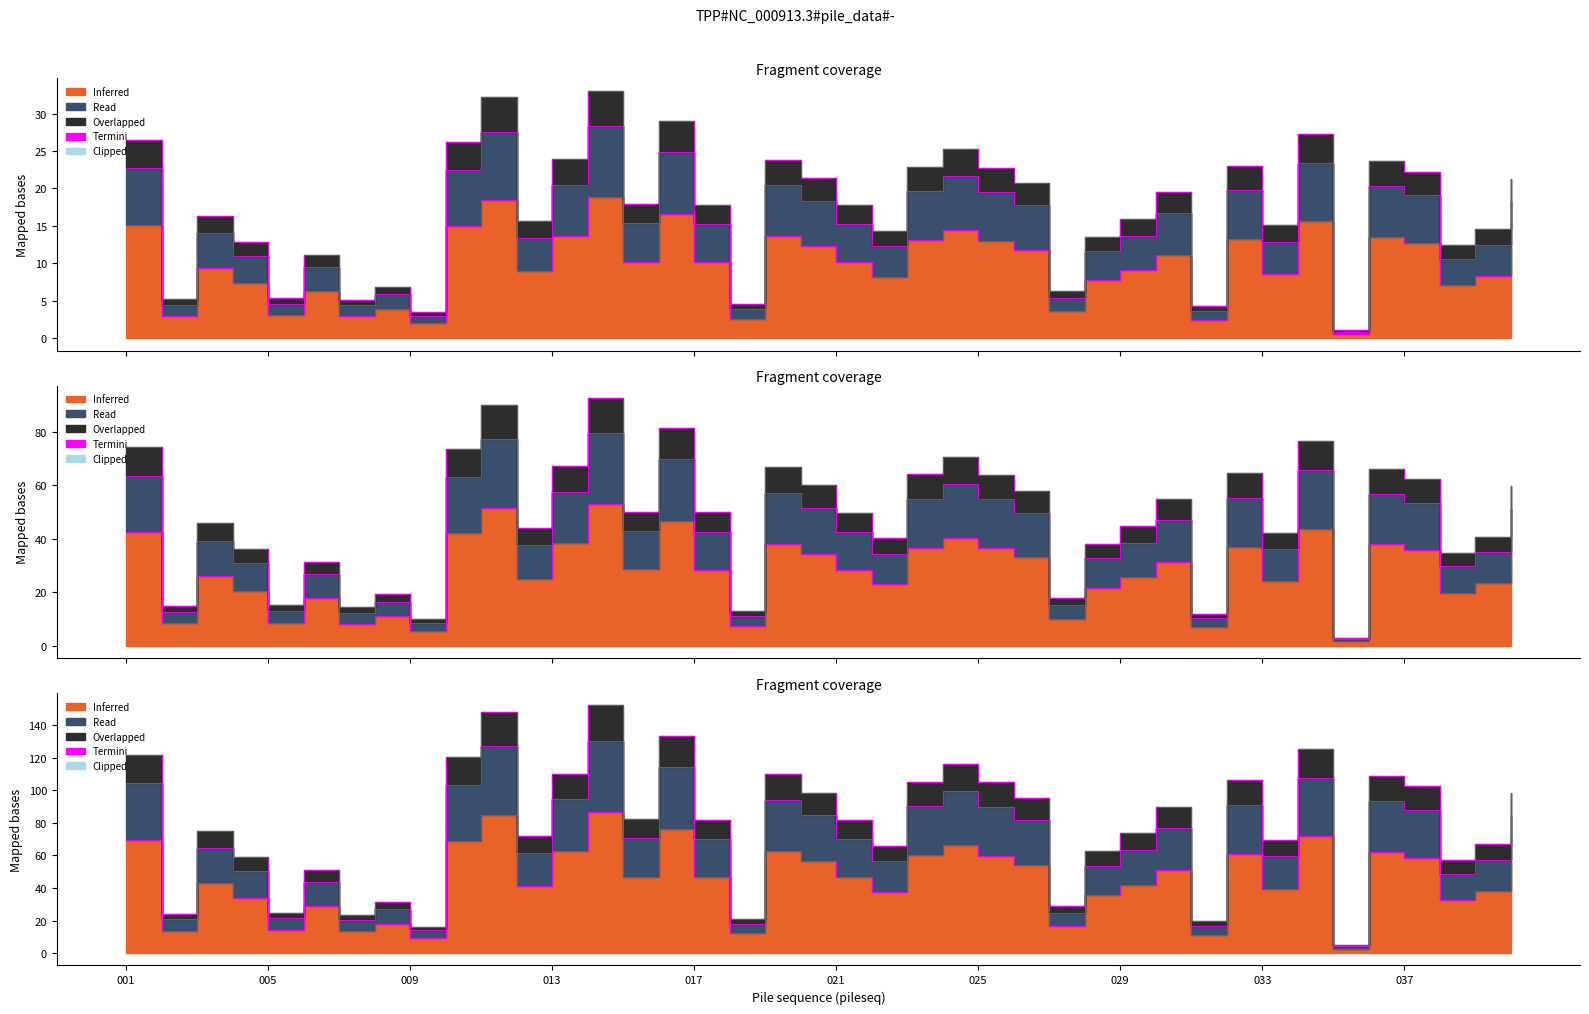

What position from the right is 34?

6